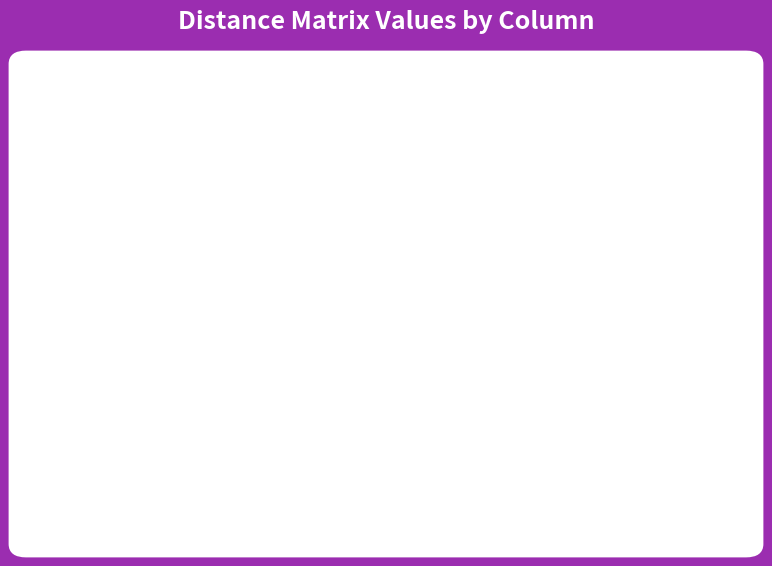

Are the bars horizontal?

No